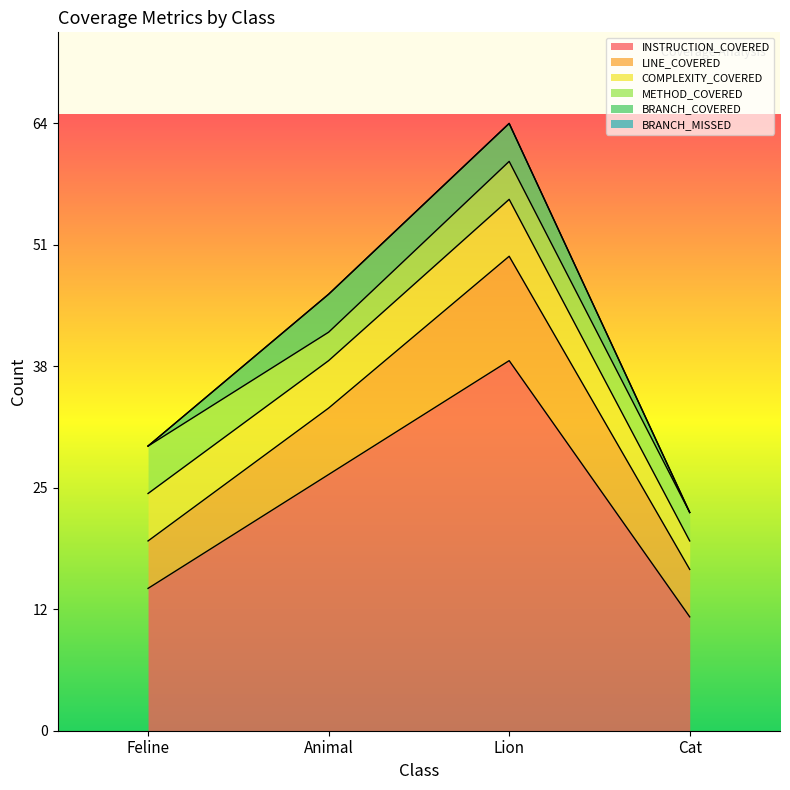

What are all the series names shown in the legend?

INSTRUCTION_COVERED, LINE_COVERED, COMPLEXITY_COVERED, METHOD_COVERED, BRANCH_COVERED, BRANCH_MISSED